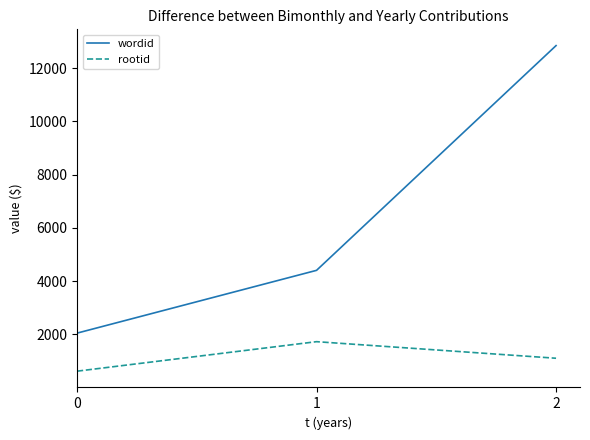

True or false: wordid has a value of 709 at 0.

False